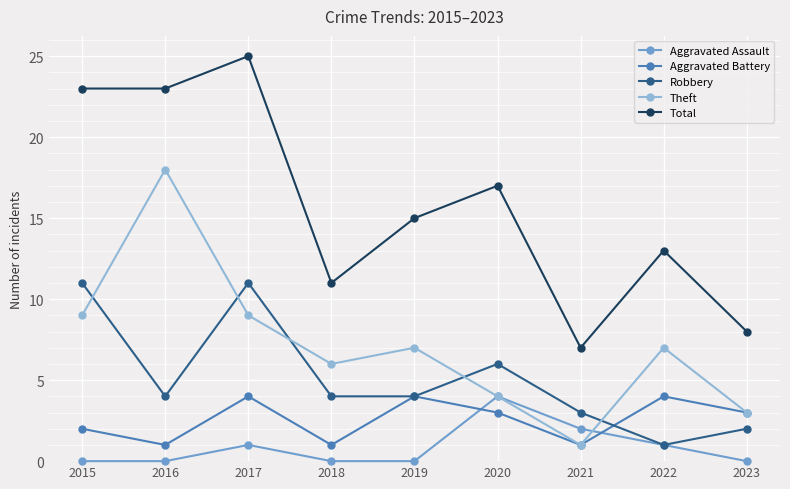

What is the minimum value for Total?

7